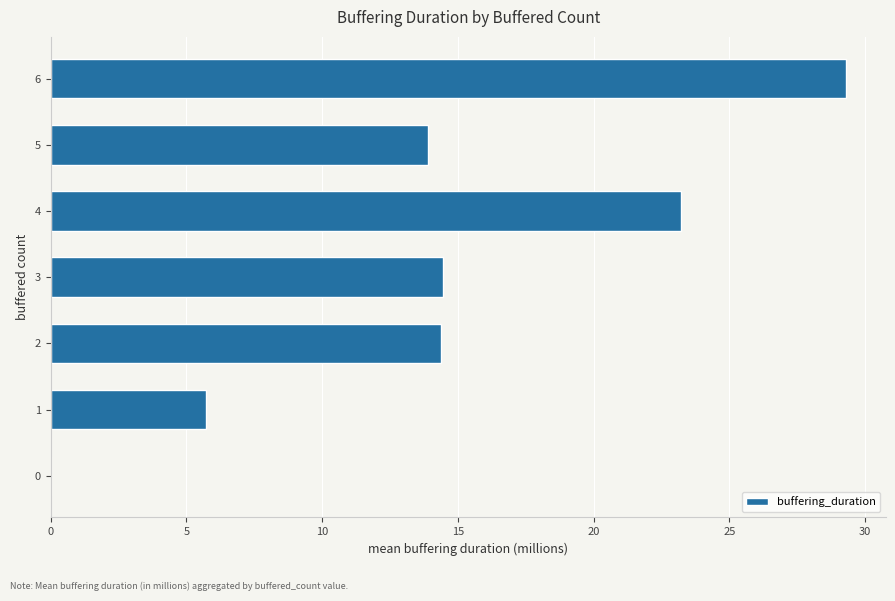

What is the ratio of the value at 6 to the value at 3?

2.0